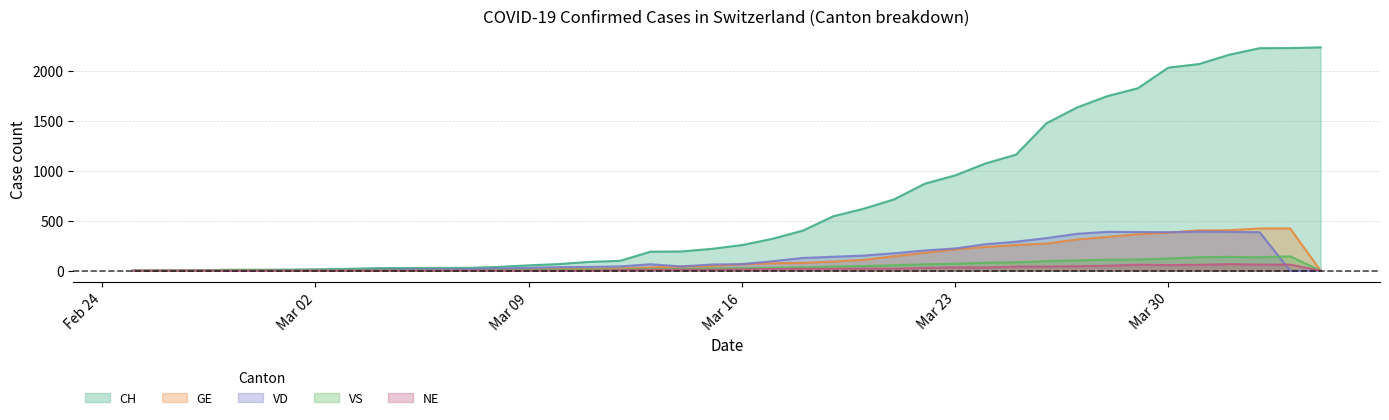

Rank the series by their maximum value, from highest to lowest.

CH, GE, VD, VS, NE